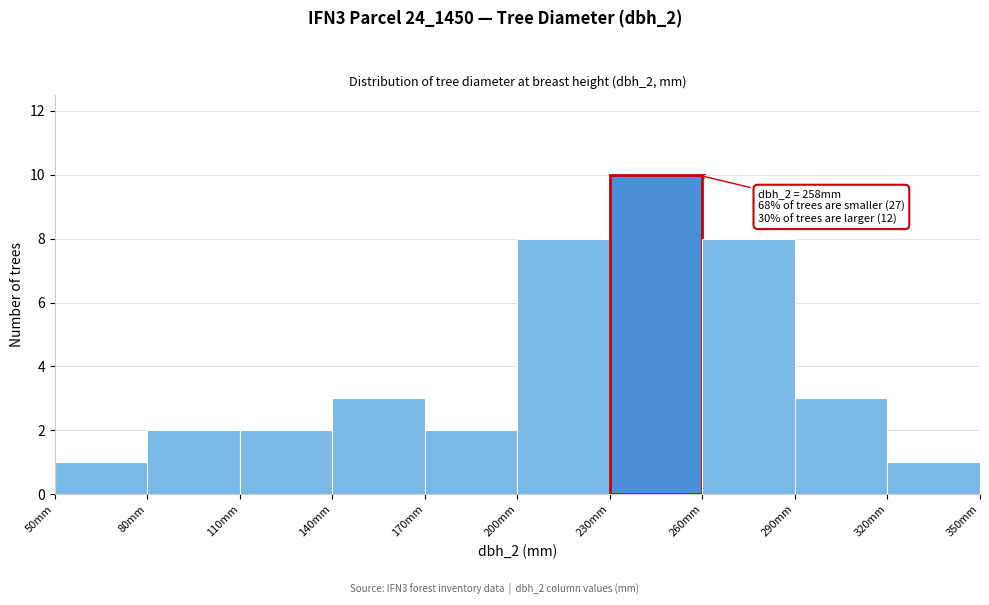

Over which range of the x-axis is the bar tallest?

230 to 260